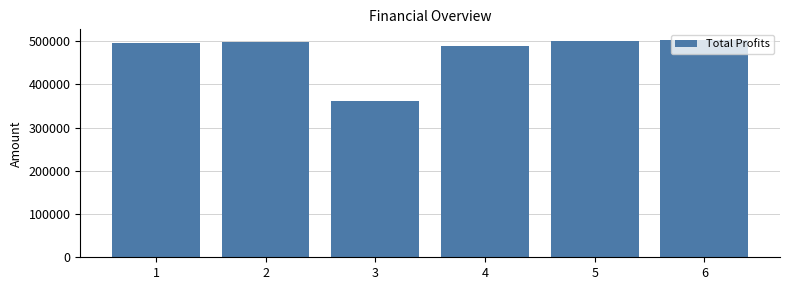

What is the change in value from 2 to 6?

+5076.0